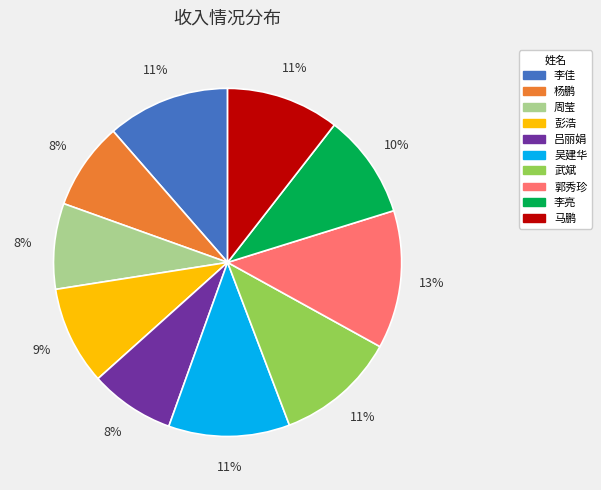

What is the largest slice in the pie chart?

郭秀珍